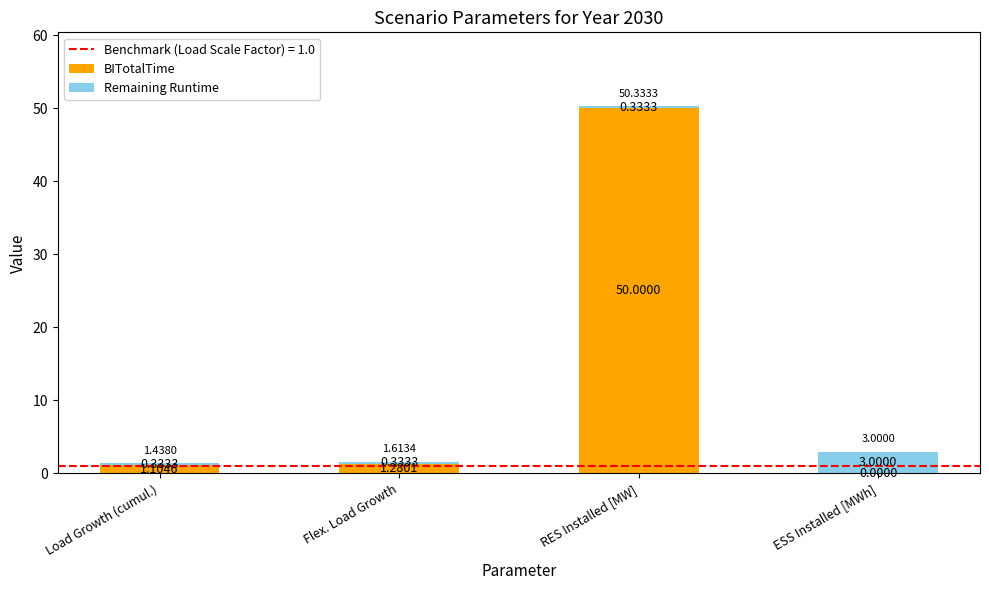

Where is BITotalTime nearest to the value 25?

Flex. Load Growth